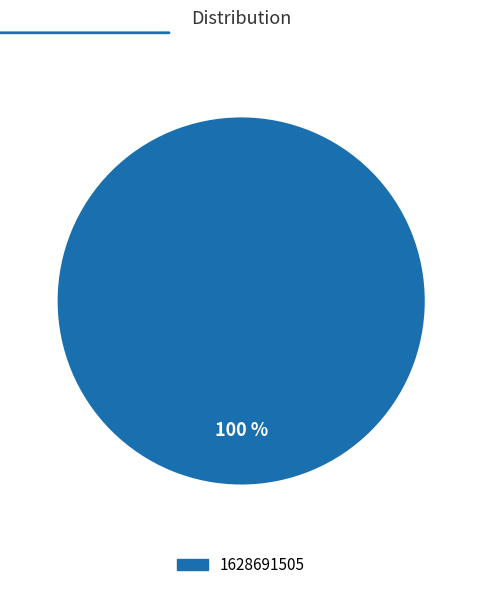

How many segments does this pie chart have?

1